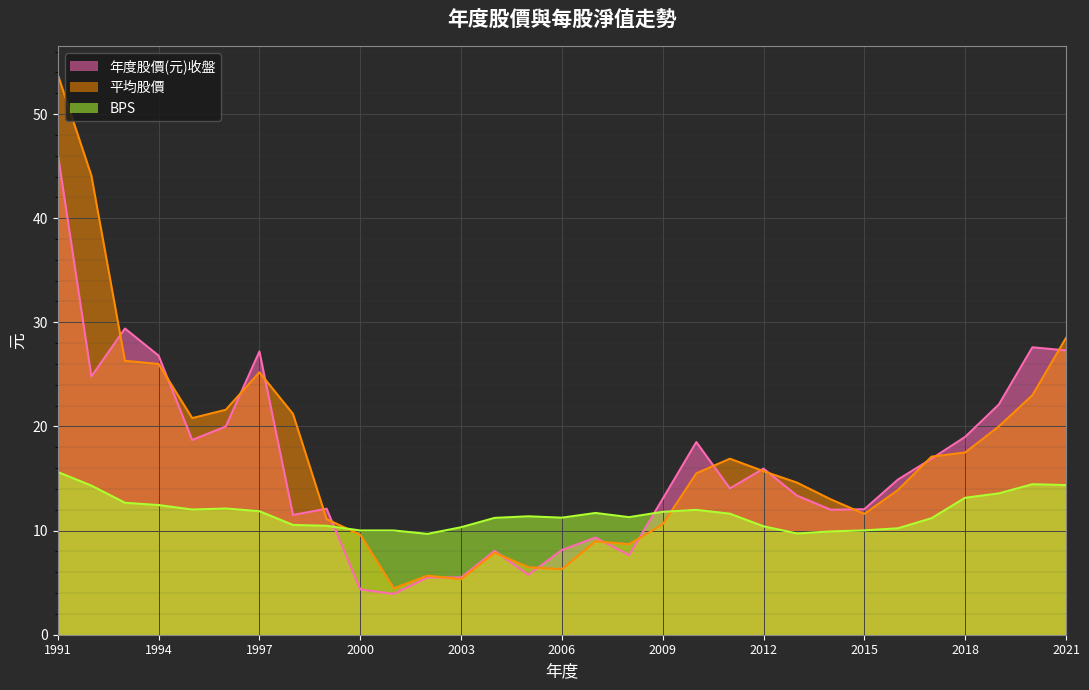

What is the value of the 平均股價 point at the 6th from the left?

21.6